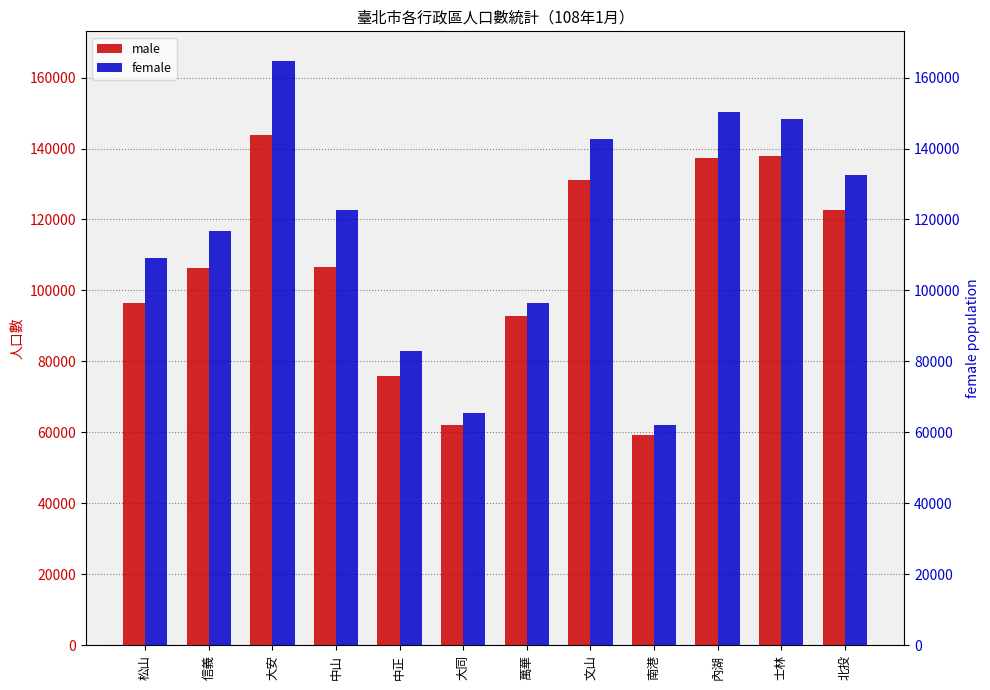

Rank the series by their maximum value, from lowest to highest.

male, female